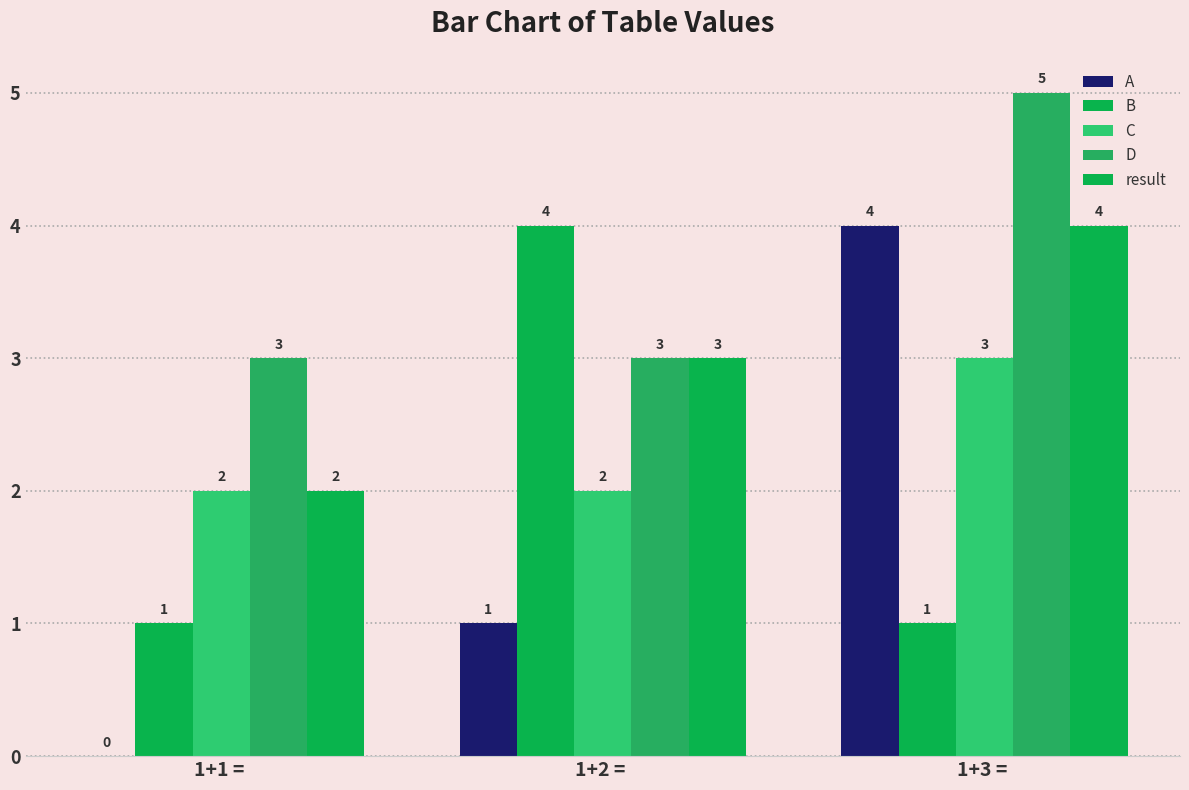

Is it true that C equals 3 at 1+3 = ?

True